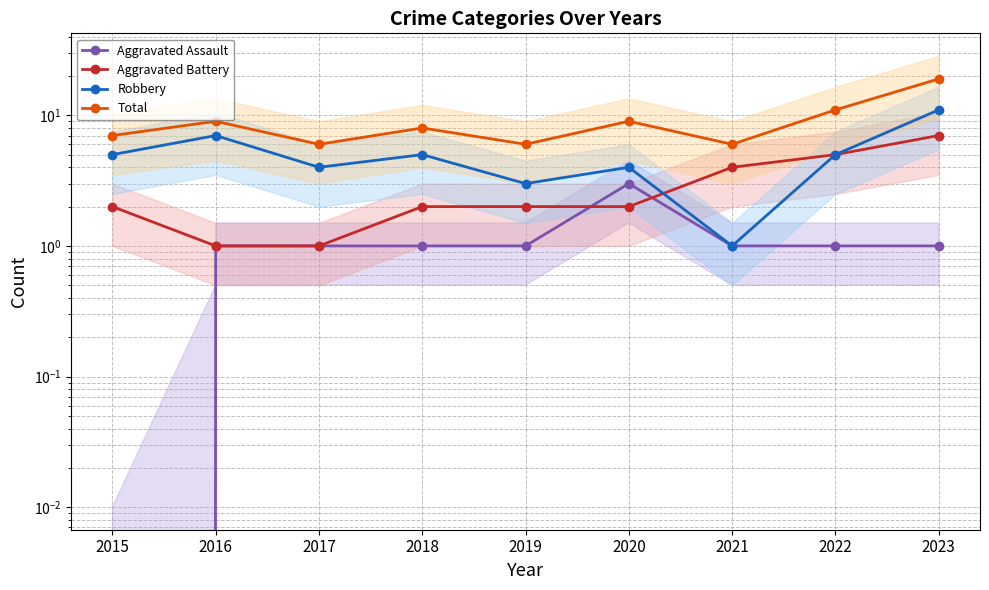

How many distinct data groups are displayed?

4